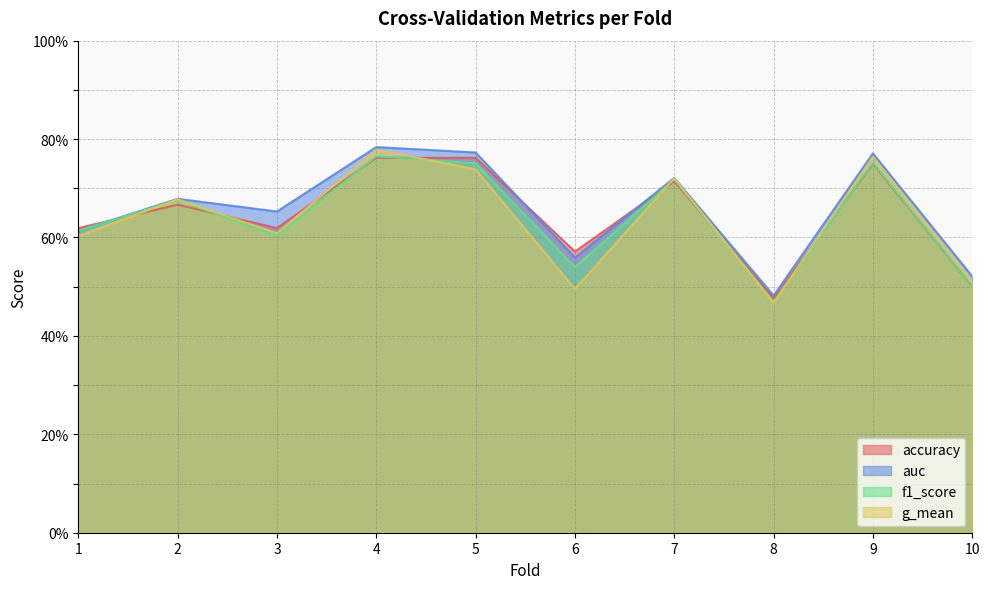

What is the average value of the f1_score series?

0.6